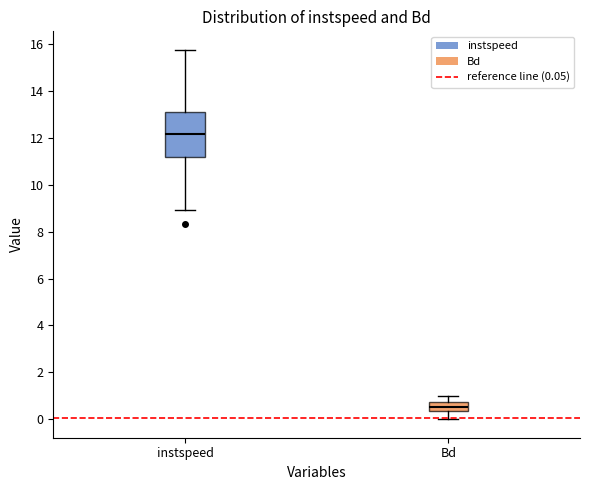

Reading left to right, read every box against the y-axis: the position of its median line, the range the box covers, and the ends of its whiskers. The values are not printed on the chart, so give them approximately, as read against the axis.

instspeed: median 12.2, box 11.2 to 13.0, whiskers 9.0 to 15.8
Bd: median 0.6, box 0.4 to 0.8, whiskers 0.0 to 1.0